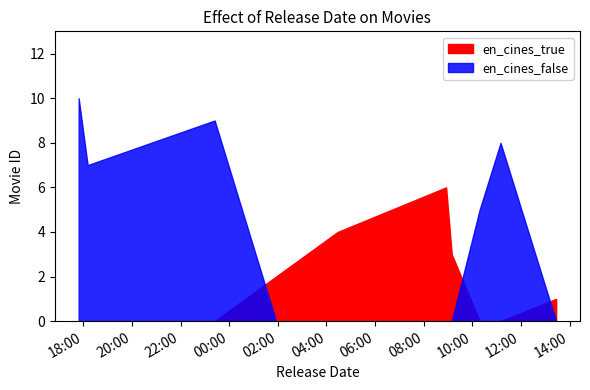

Does the chart have visible grid lines?

No